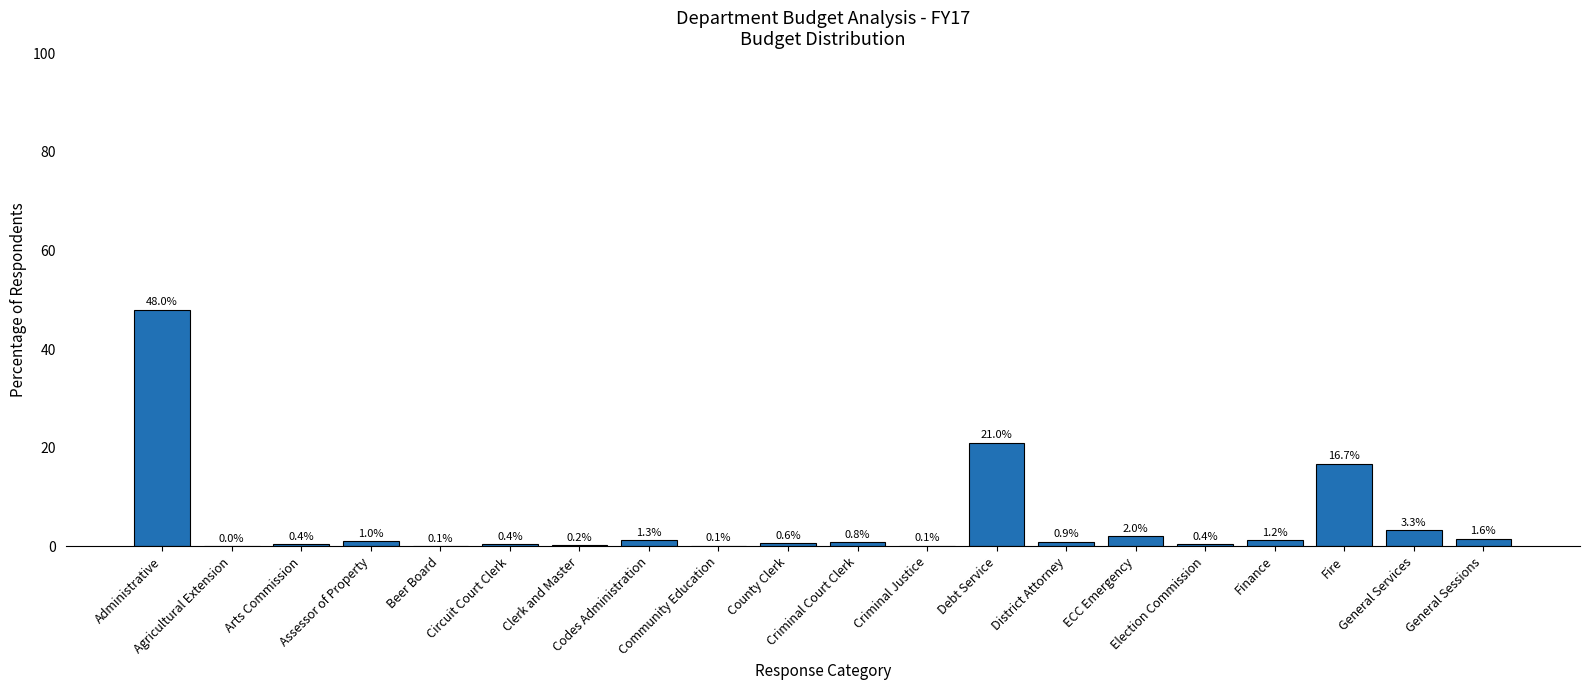

What is the approximate value at District Attorney?

0.9